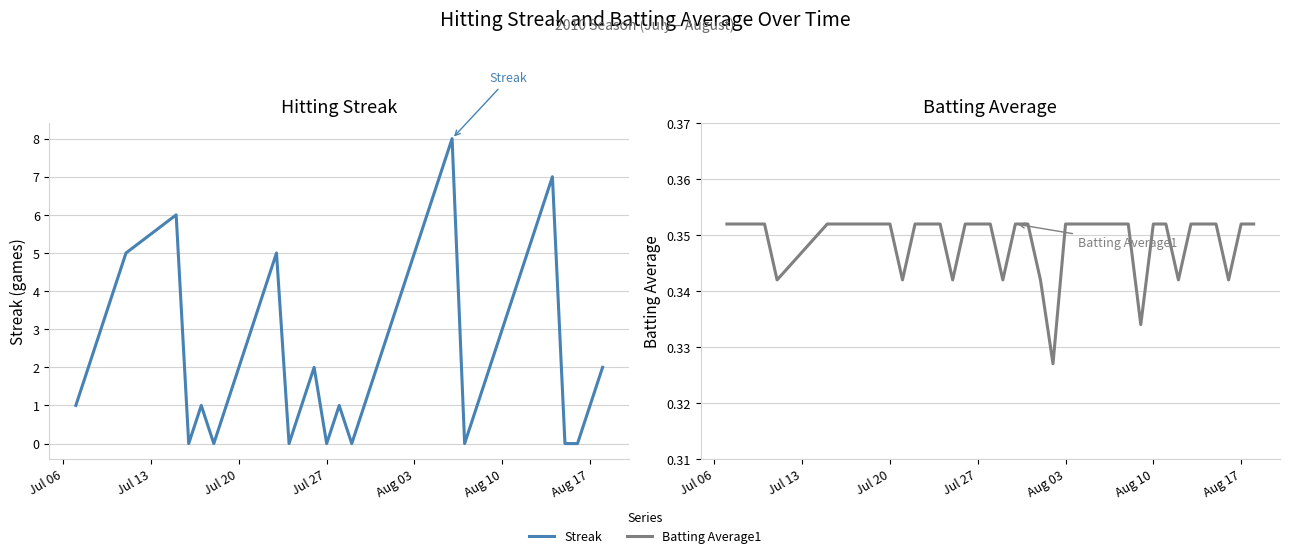

Where do Streak and Batting Average1 first cross each other?

Aug 10 and Aug 17